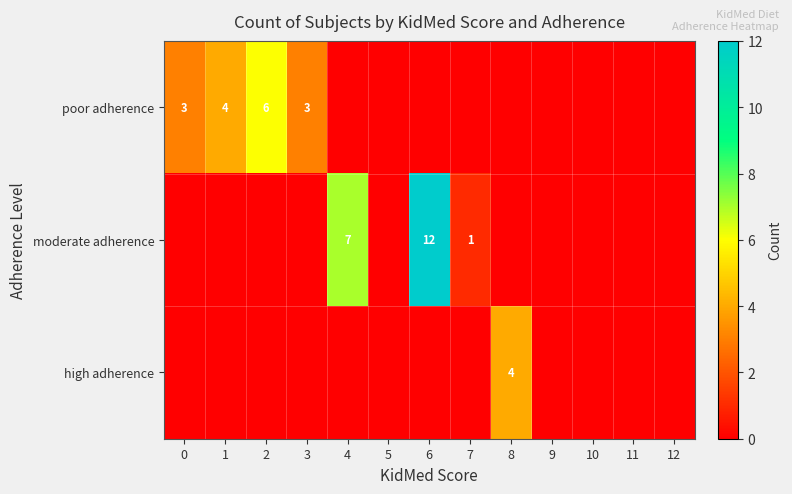

Count the number of data series in this chart.

3